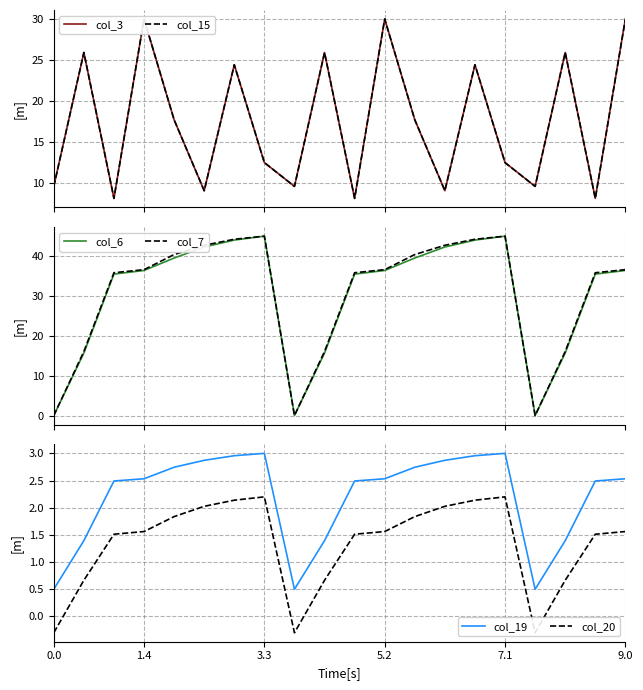

Is it true that col_19 equals 0.5 at 0.0?

True